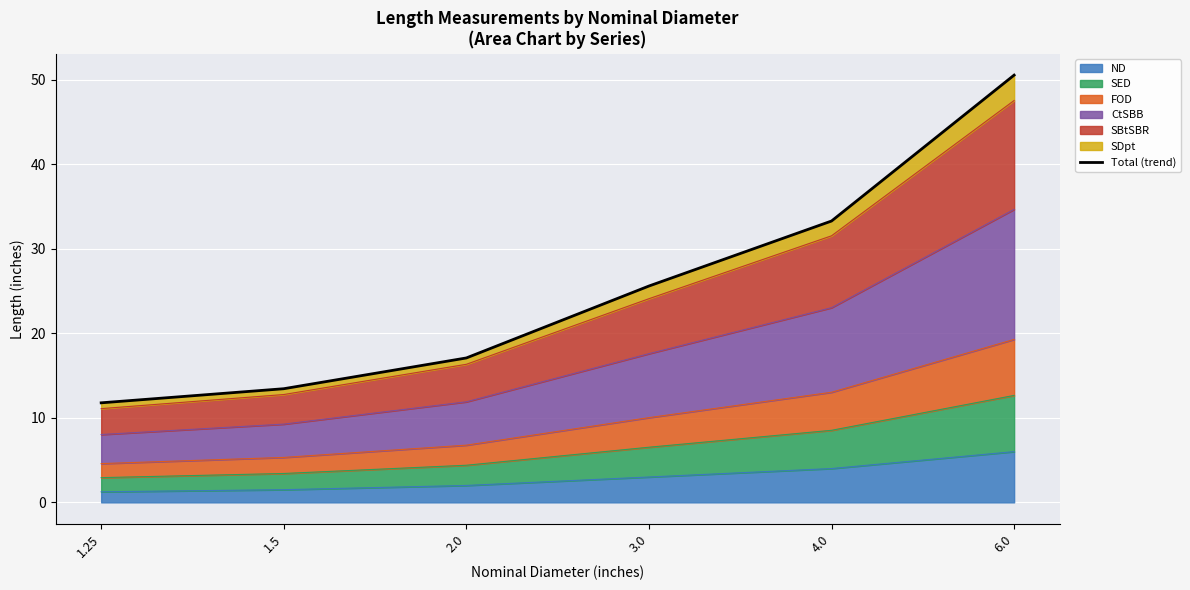

Count the number of values greater than 25.

3